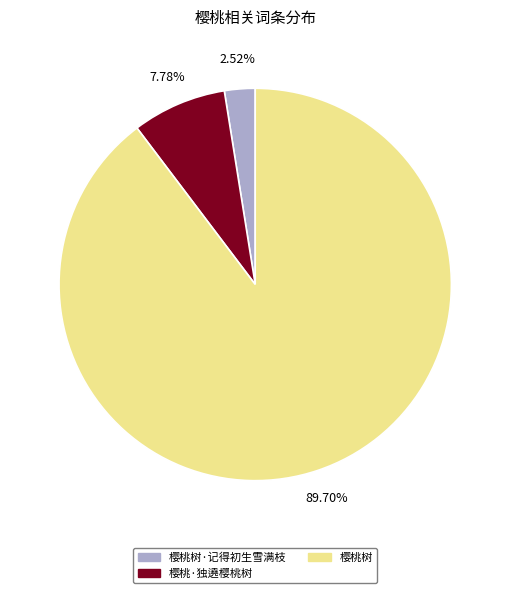

Count the number of slices in the pie.

3